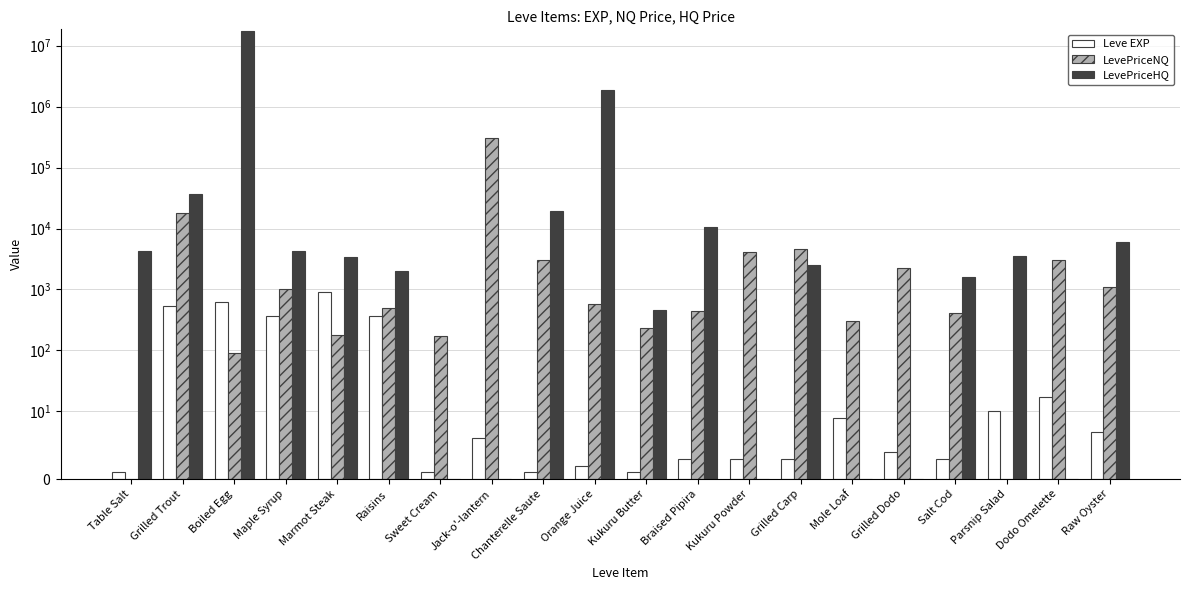

Which category has the lowest value in the LevePriceHQ series?

Sweet Cream